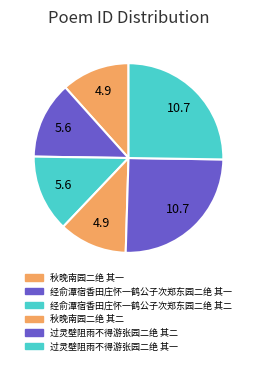

Rank the categories by value from highest to lowest.

过灵壁阻雨不得游张园二绝 其二, 过灵壁阻雨不得游张园二绝 其一, 经俞潭宿香田庄怀一鹤公子次郑东园二绝 其二, 经俞潭宿香田庄怀一鹤公子次郑东园二绝 其一, 秋晚南园二绝 其二, 秋晚南园二绝 其一